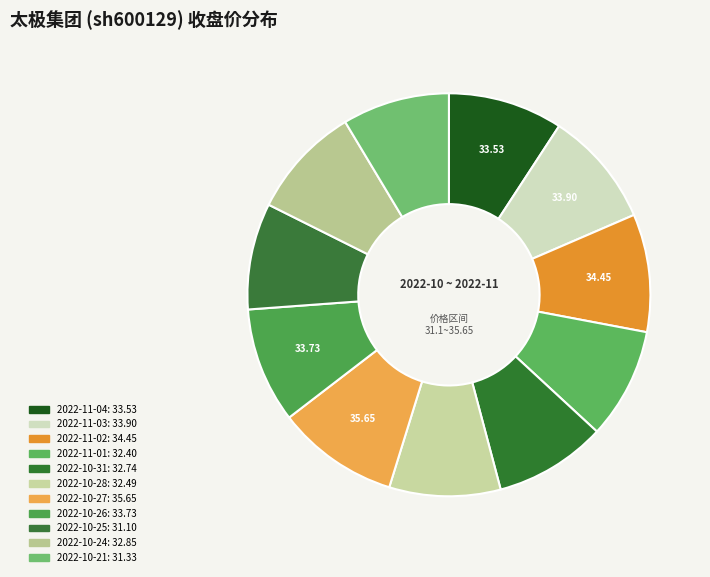

How many segments does this pie chart have?

11